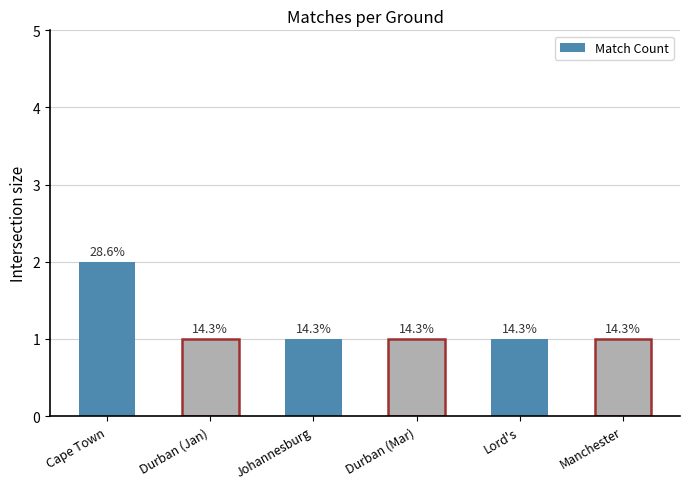

The value at Manchester is 1. True or false?

True